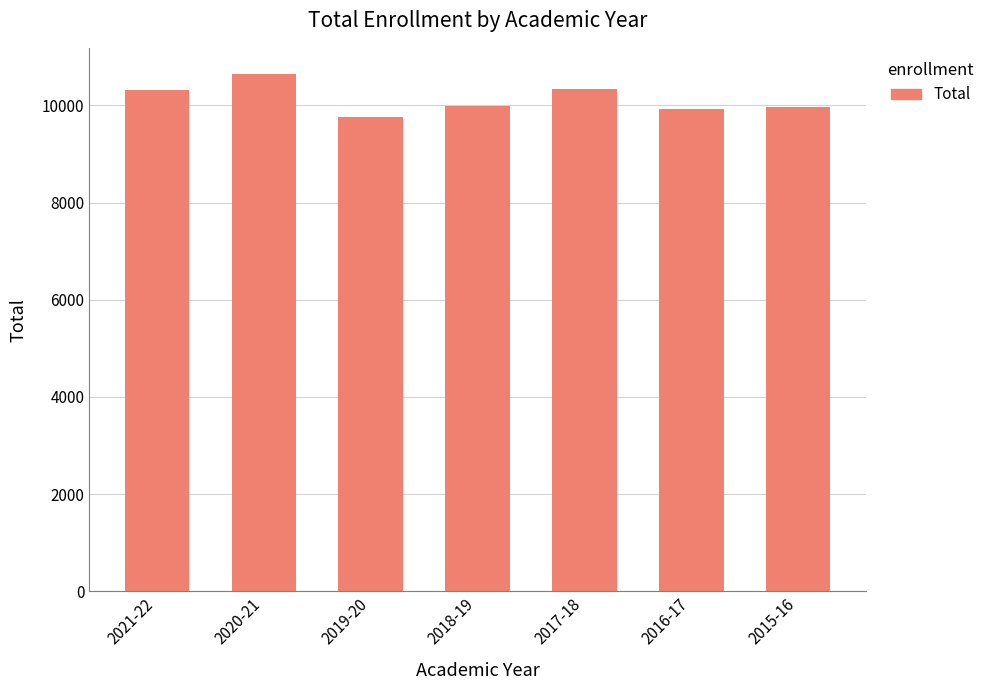

What position from the left is 2021-22?

1